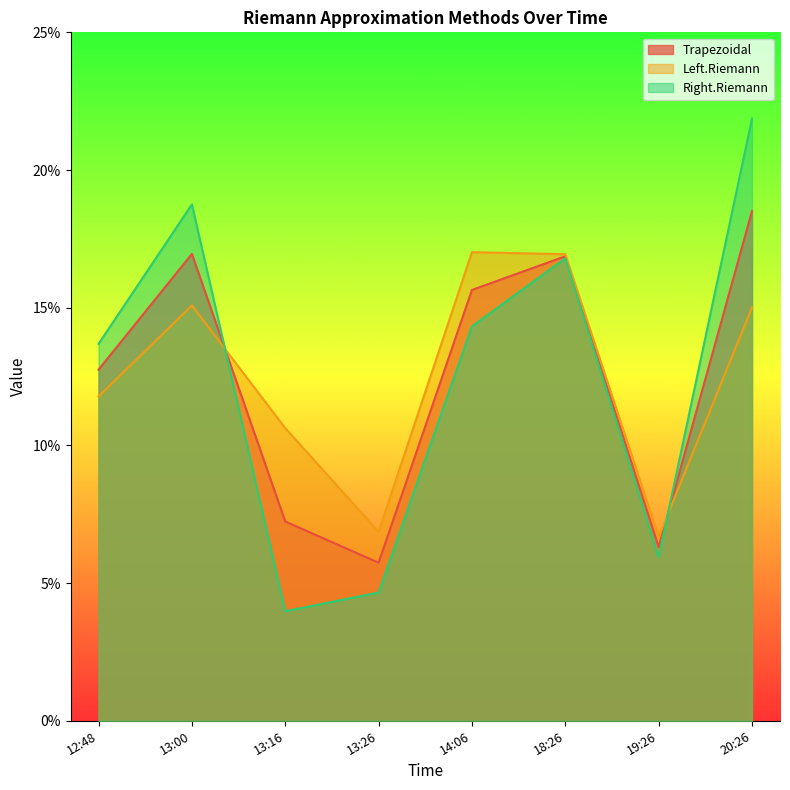

What is the label of the 3rd point from the right?

18:26